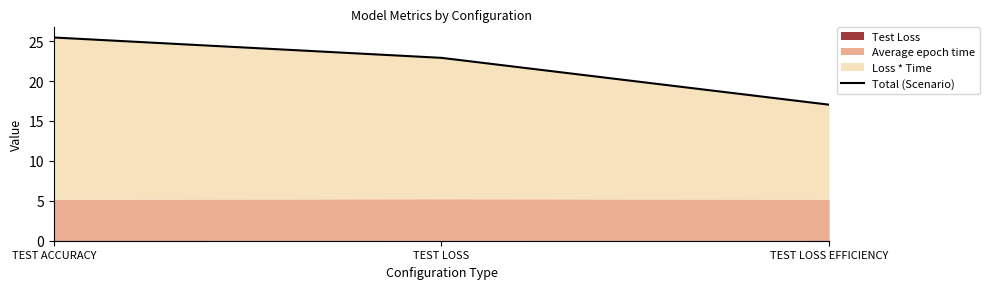

What is the average value?

21.8